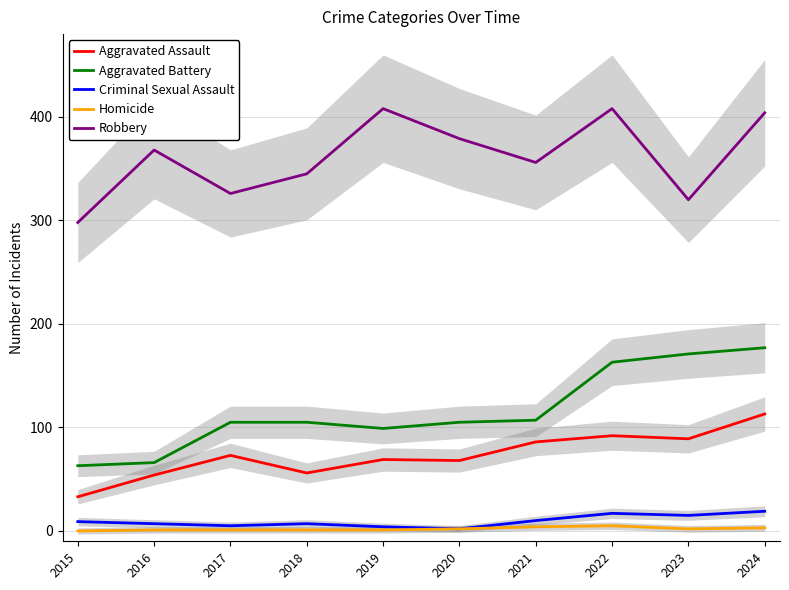

Between 2015 and 2018, which series saw the biggest shift?

Robbery